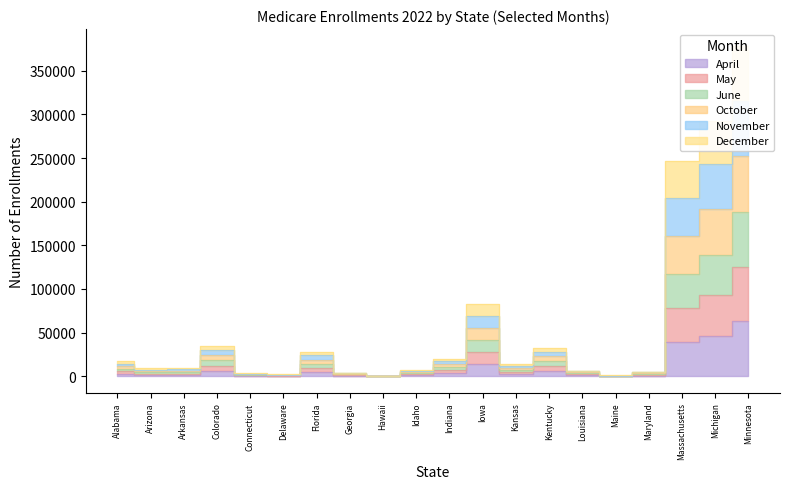

What is the lowest value of the May series?

249